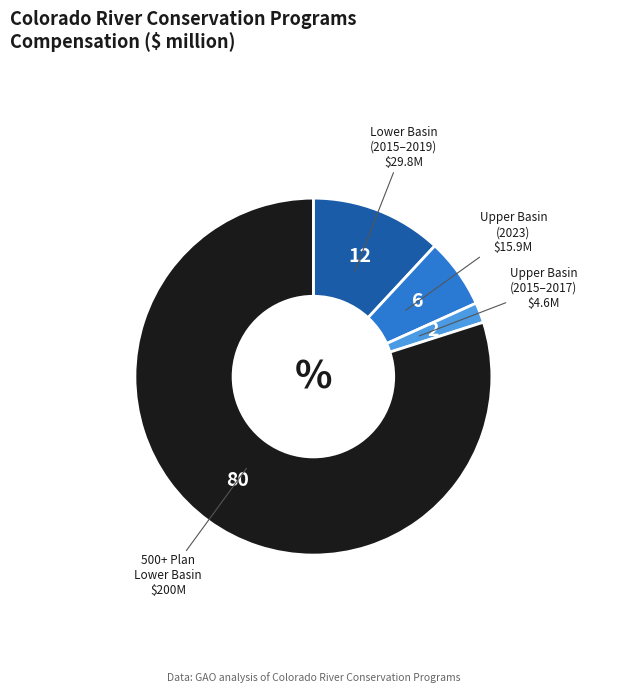

Is there any slice that represents more than half of the pie?

Yes